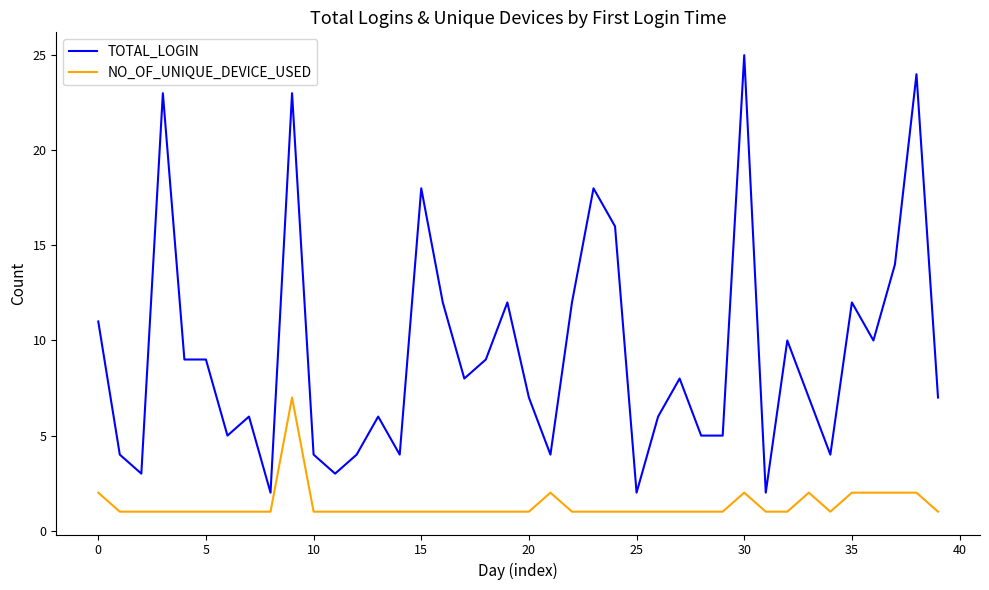

Which series has the largest range (max minus min)?

TOTAL_LOGIN